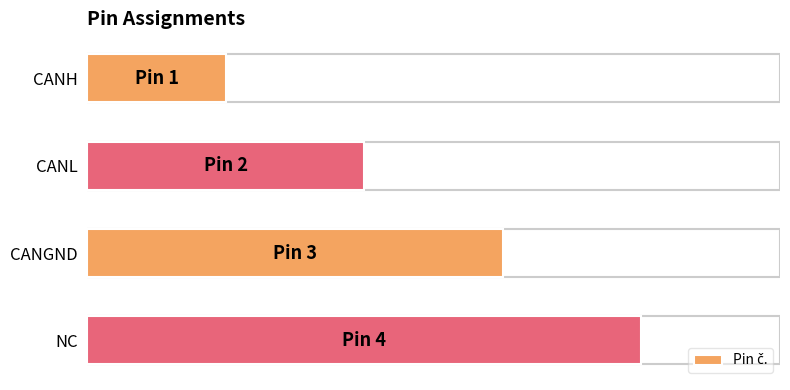

List the labels in order of value, largest first.

NC, CANGND, CANL, CANH